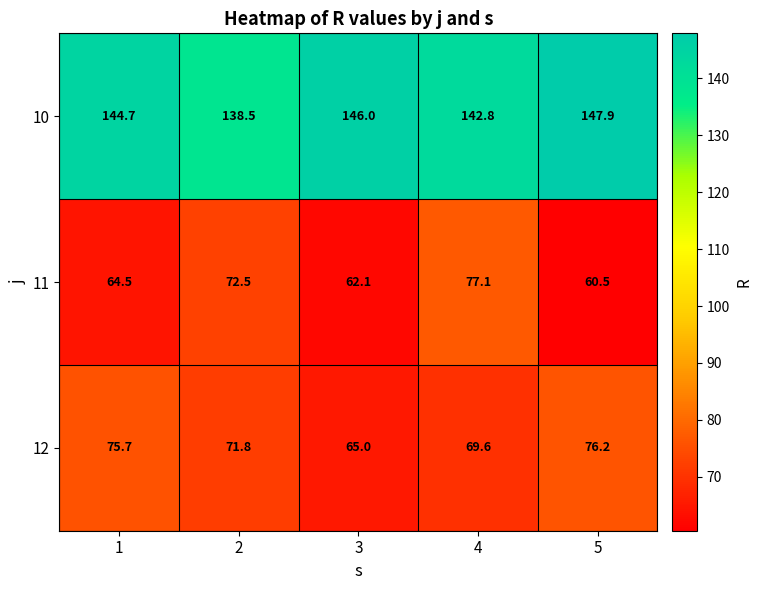

What is the difference between the maximum and second lowest values in the 11 series?

15.0